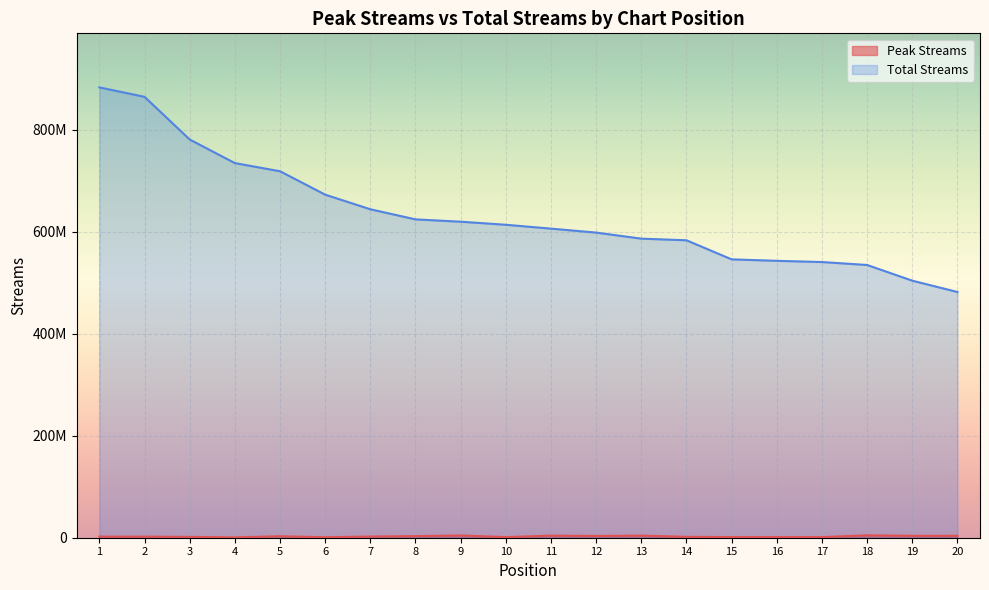

What is the difference between the maximum and second lowest values in the Peak Streams series?

3762523